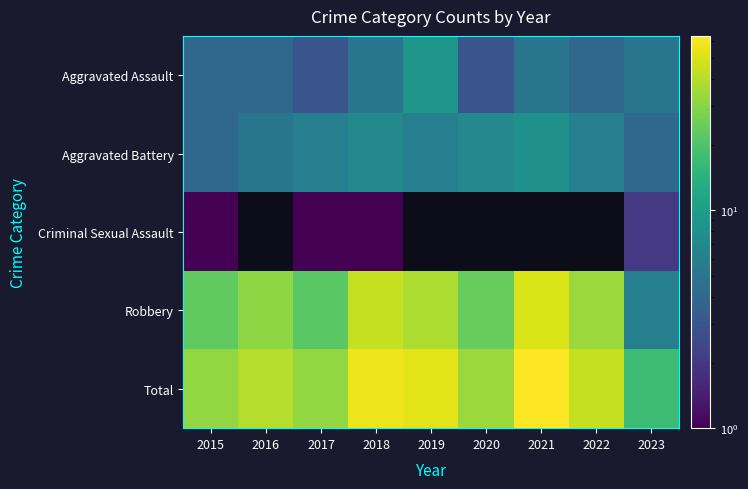

What is the minimum value for Robbery?

6.0